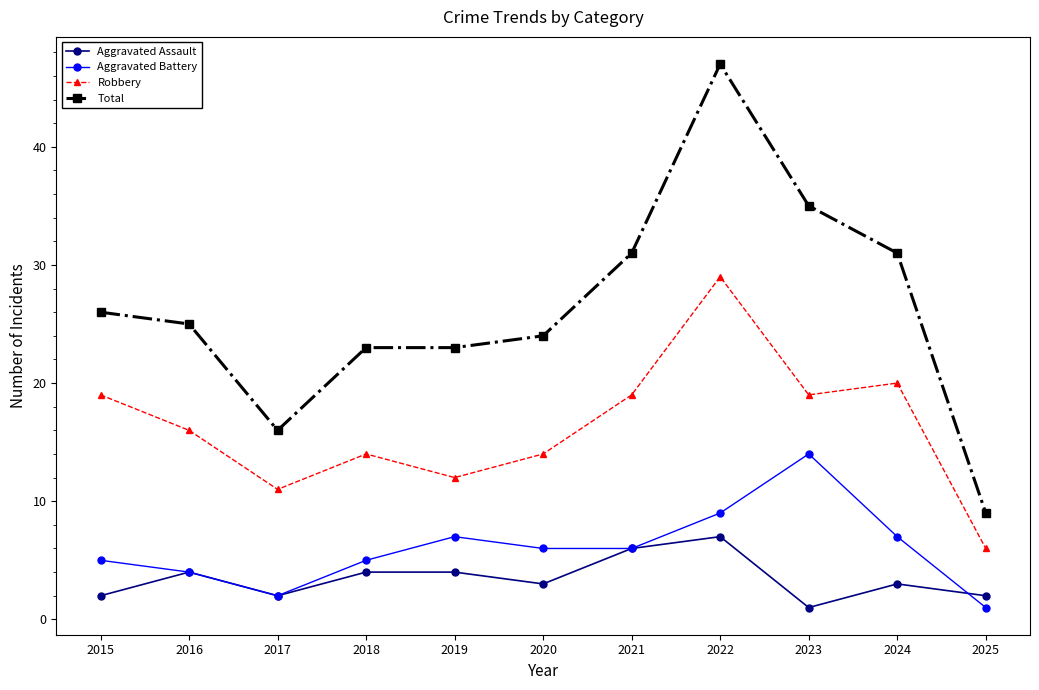

Where is the first local minimum for Total?

2017